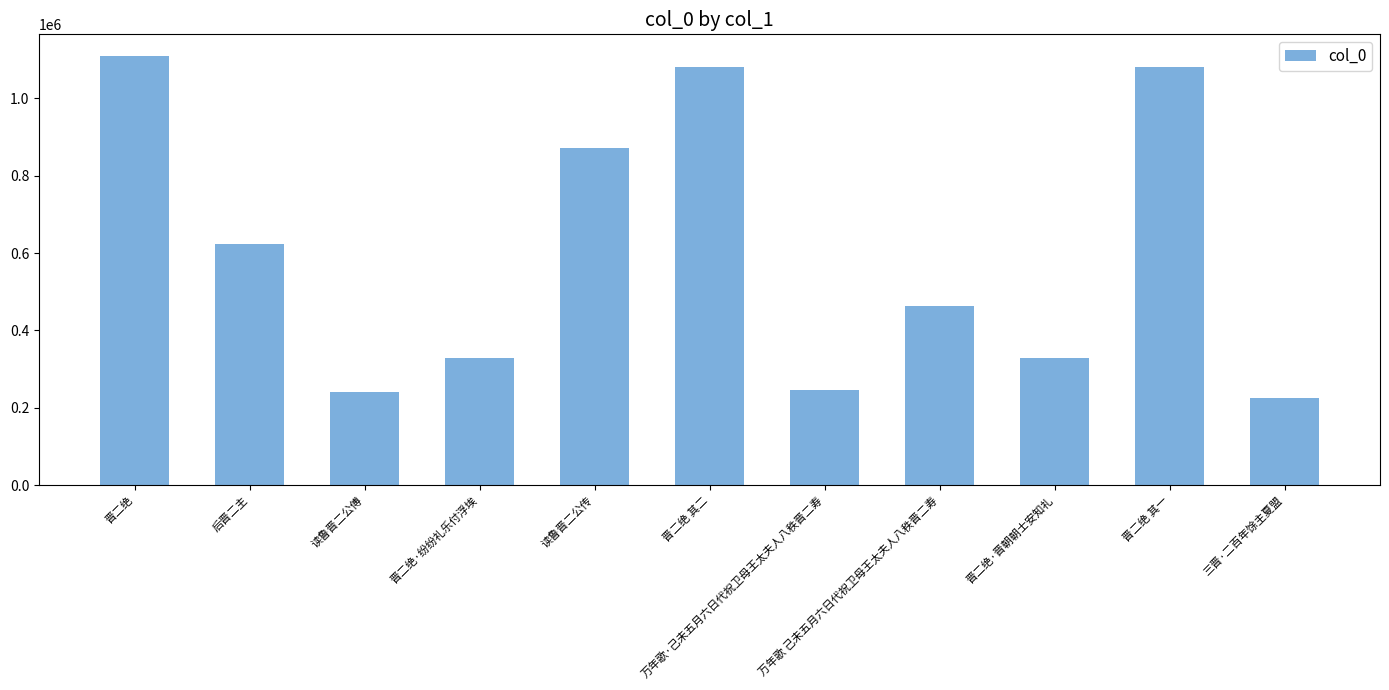

True or false: the data shows 233146 at 万年歌 己未五月六日代祝卫母王太夫人八秩晋二寿.

False